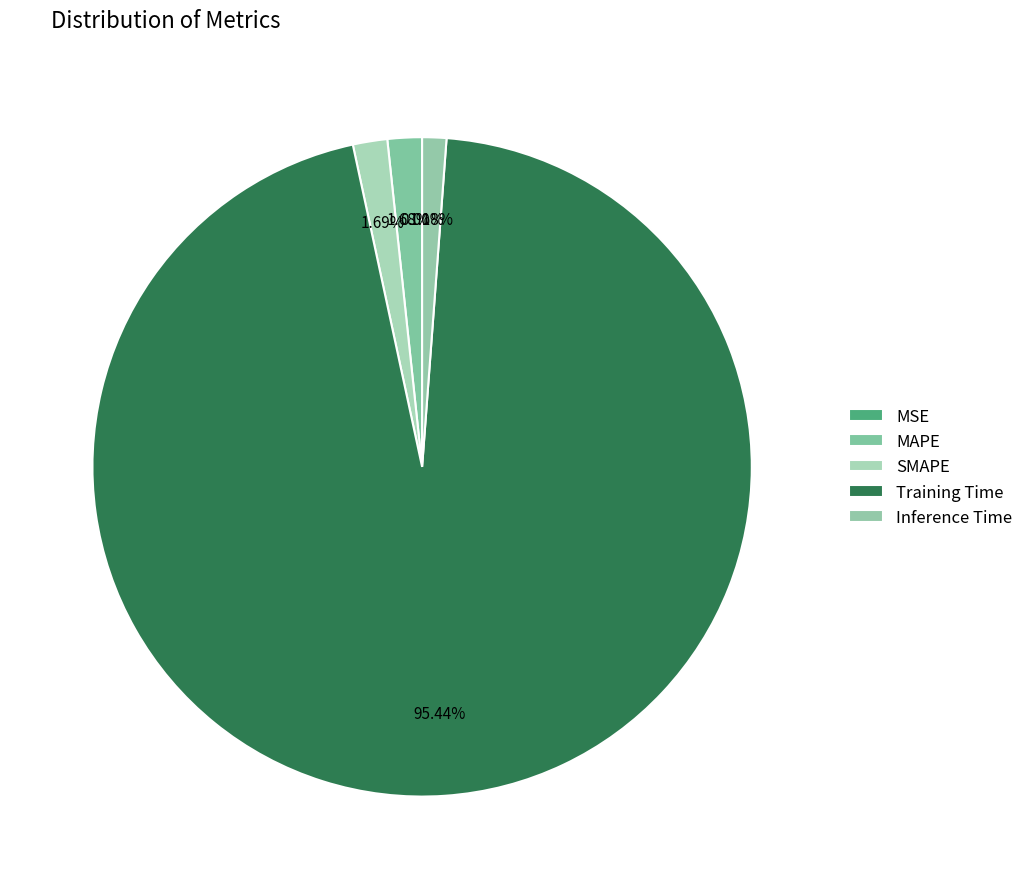

Rank the categories by value from highest to lowest.

Training Time, SMAPE, MAPE, Inference Time, MSE